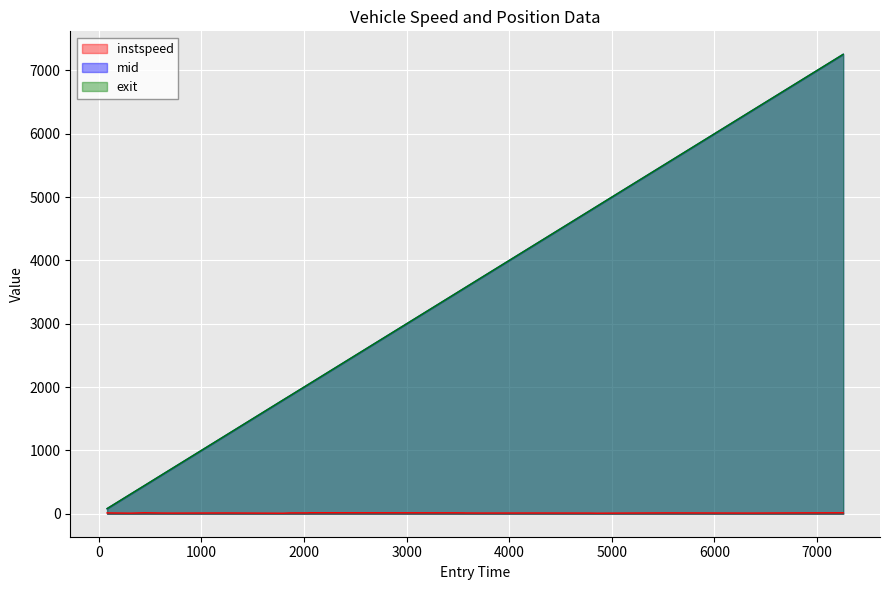

What is the smallest value displayed?

8.6